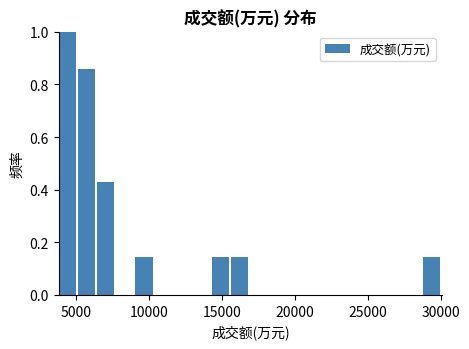

Around what value on the x-axis is the tallest bar? Give the approximate position of its centre, as read against the axis.

4500